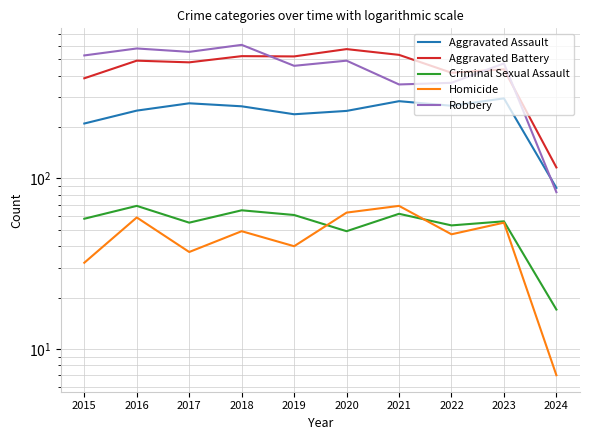

True or false: Robbery has a value of 125 at 2024.

False